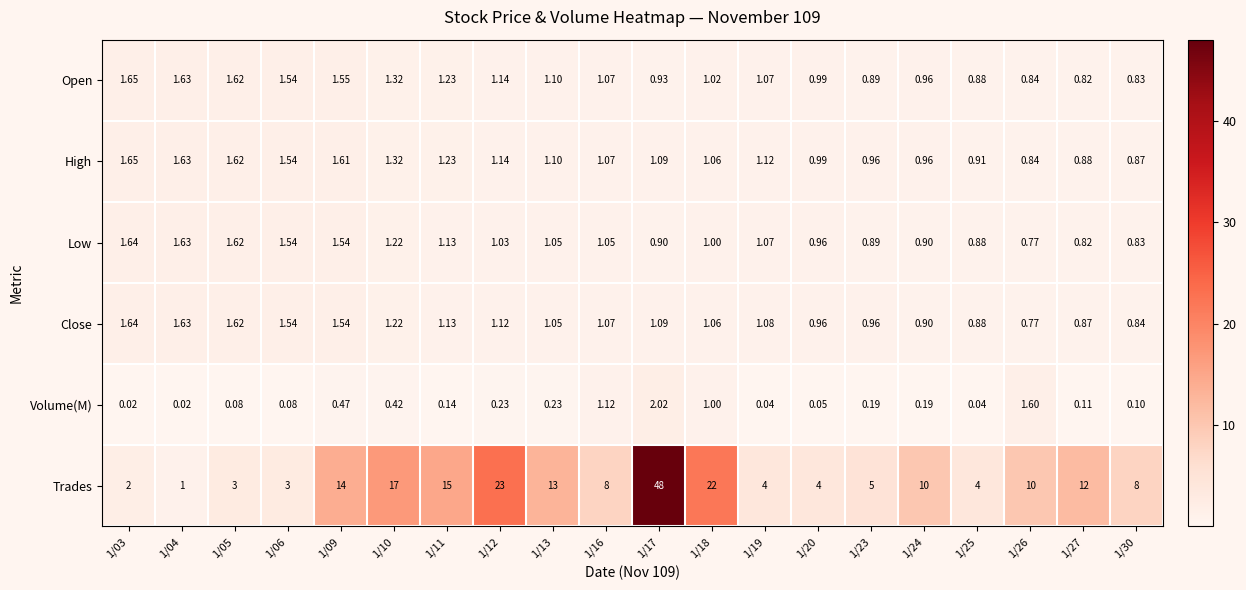

What is the total value across all series at 1/09?

20.7